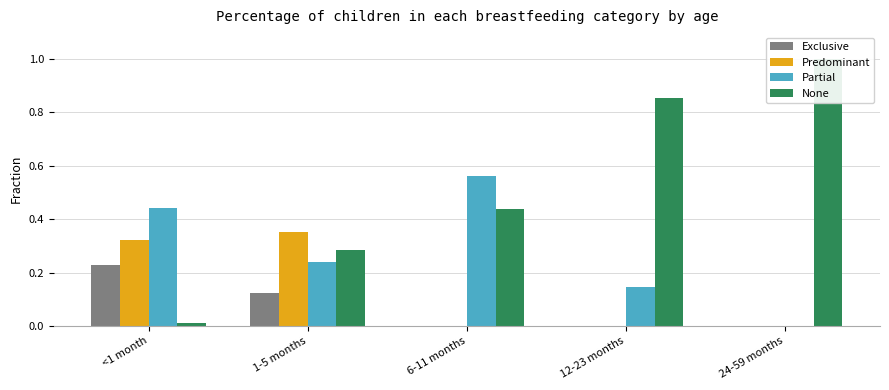

The value of None at 1-5 months is 0.3. True or false?

True